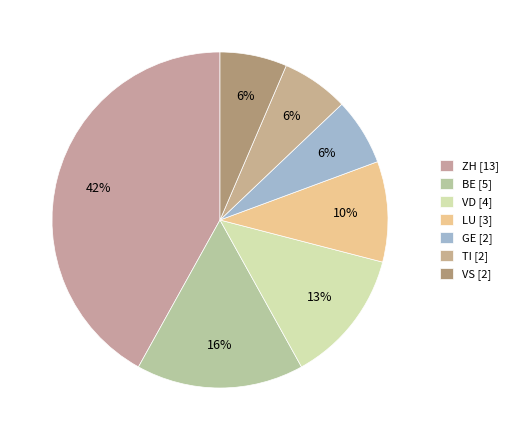

Does TI account for over 50% of the chart?

No